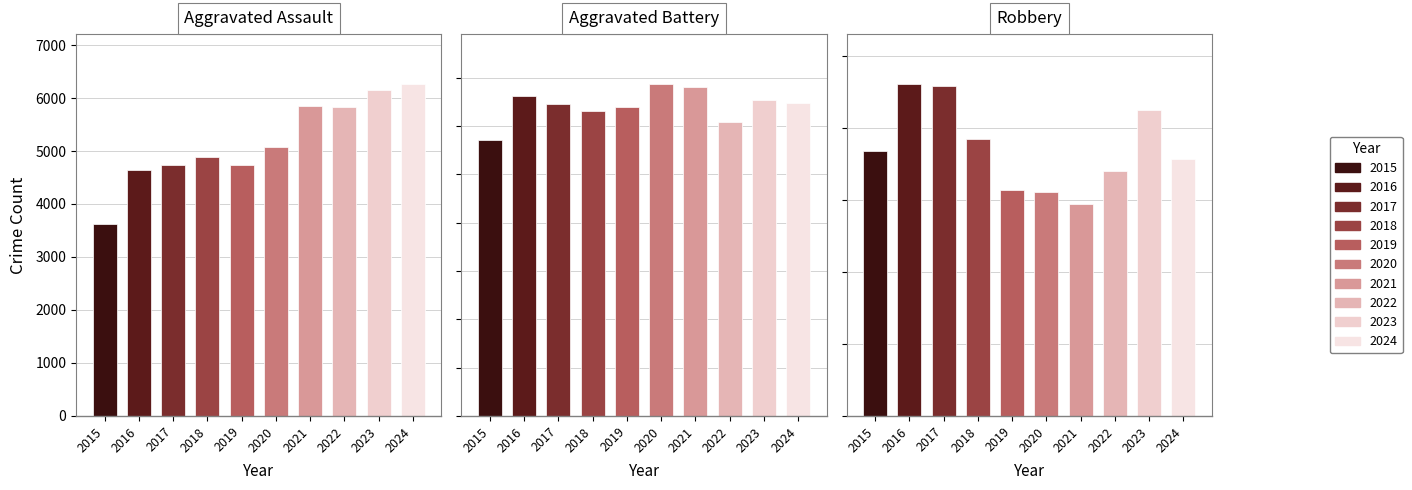

The Criminal Sexual Assault series shows 1086 at 2017. True or false?

False